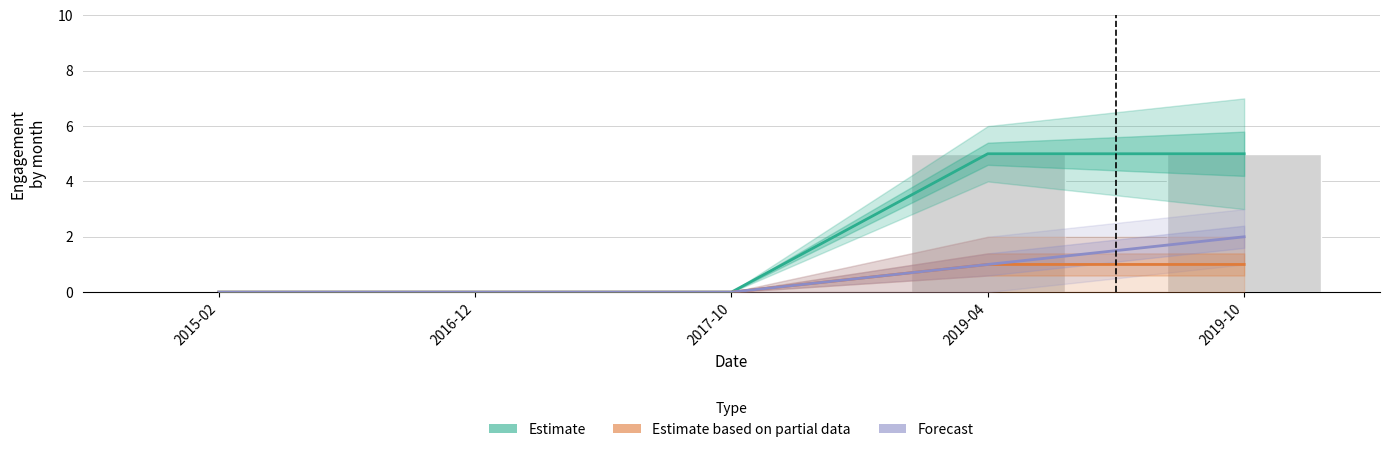

True or false: Estimate has a value of 5 at 2019-10.

True